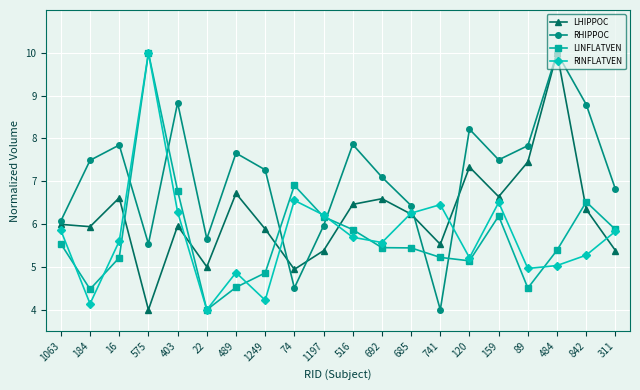

At which label does LINFLATVEN first exceed 5?

1063